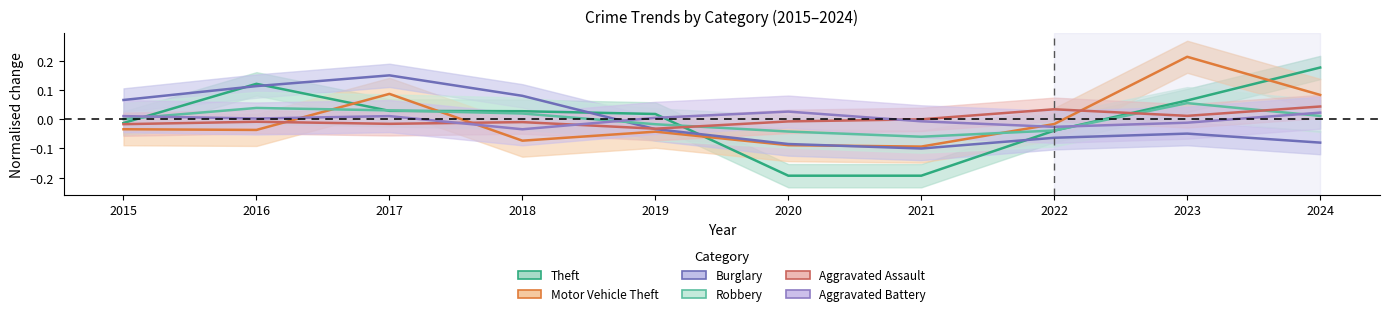

Where do Theft and Aggravated Assault first cross each other?

2019 and 2020